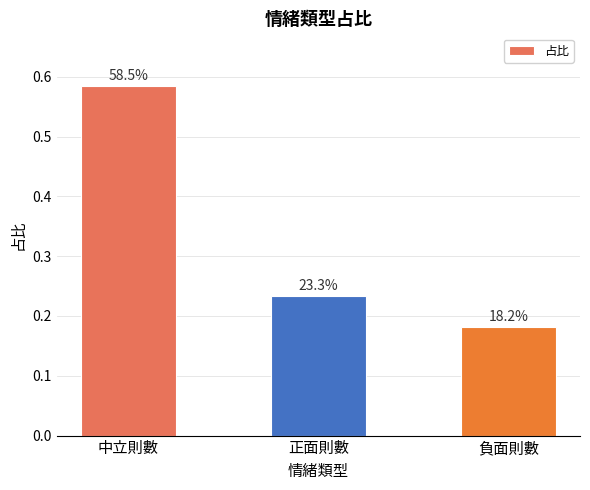

What is the maximum value shown in the chart?

0.6